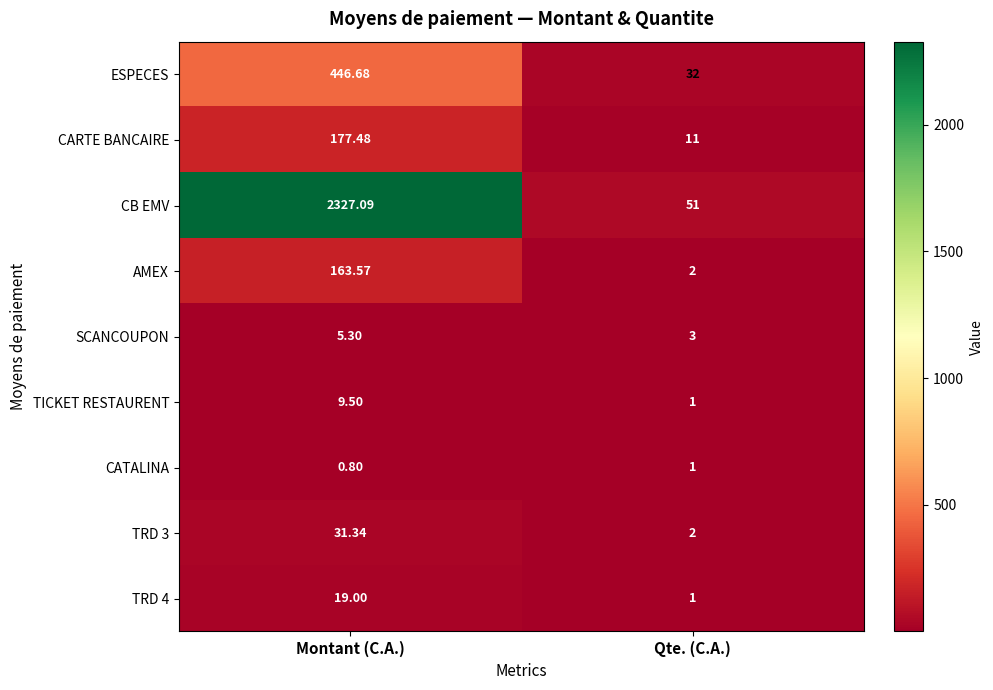

At which label does ESPECES first exceed 446?

Montant (C.A.)